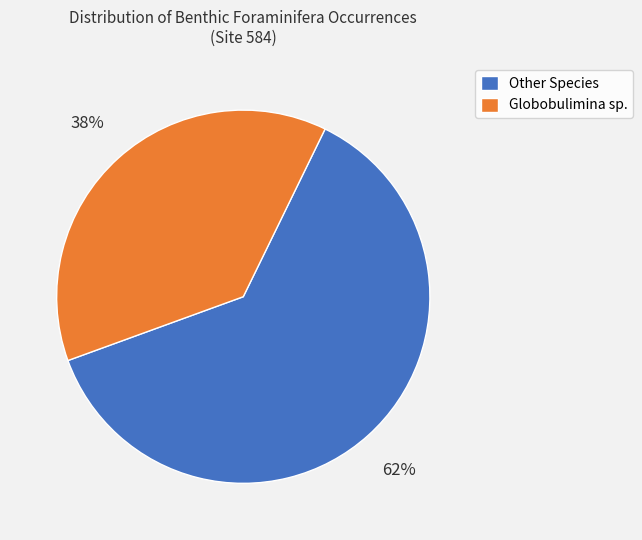

Does any single category account for the majority?

Yes